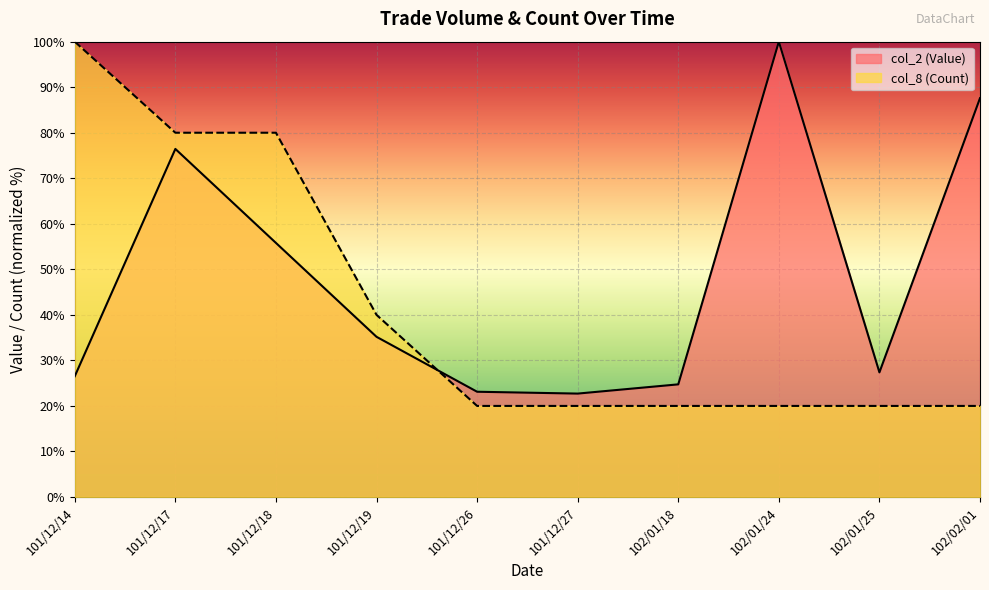

Rank the series by their maximum value, from lowest to highest.

col_2 (Value), col_8 (Count)